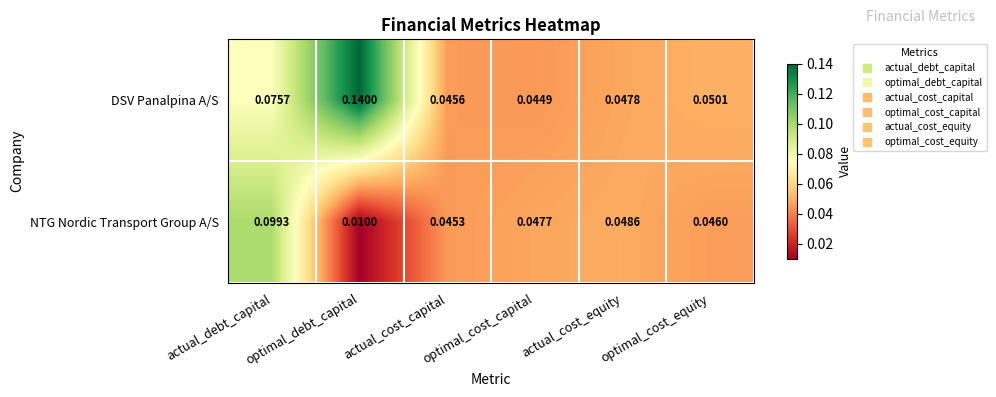

Which series has the largest total across all categories?

DSV Panalpina A/S